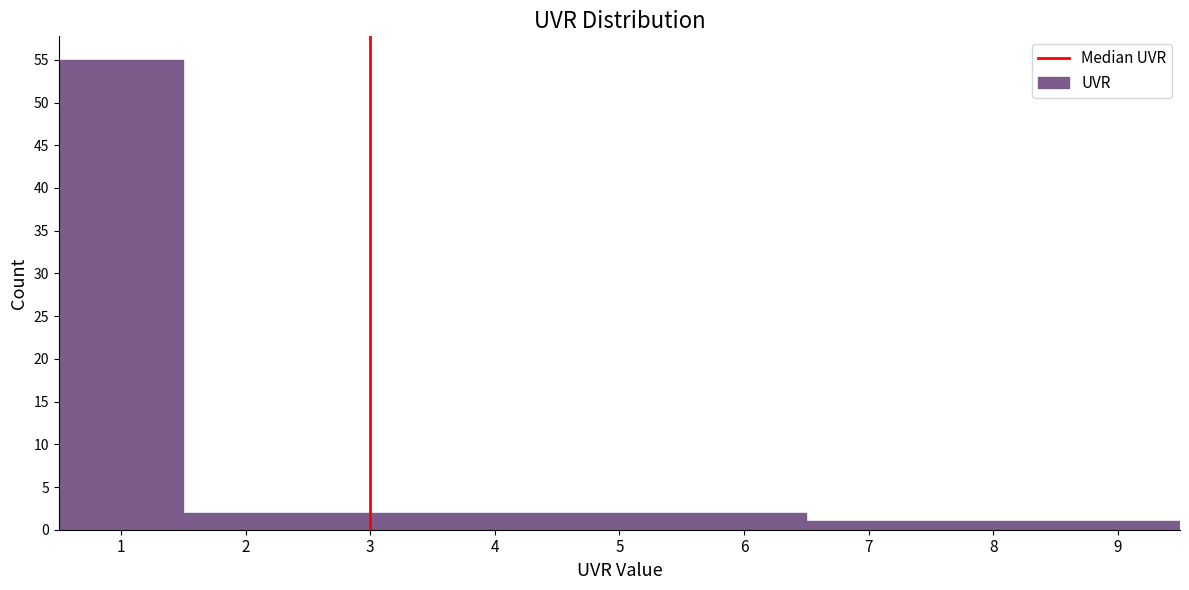

Reading left to right, list every bar in this chart as the range it spans on the x-axis followed by its height. The values are not printed on the chart, so give them approximately, as read against the axis.

0.5 to 1.5: 55
1.5 to 2.5: 2
2.5 to 3.5: 2
3.5 to 4.5: 2
4.5 to 5.5: 2
5.5 to 6.5: 2
6.5 to 7.5: 1
7.5 to 8.5: 1
8.5 to 9.5: 1